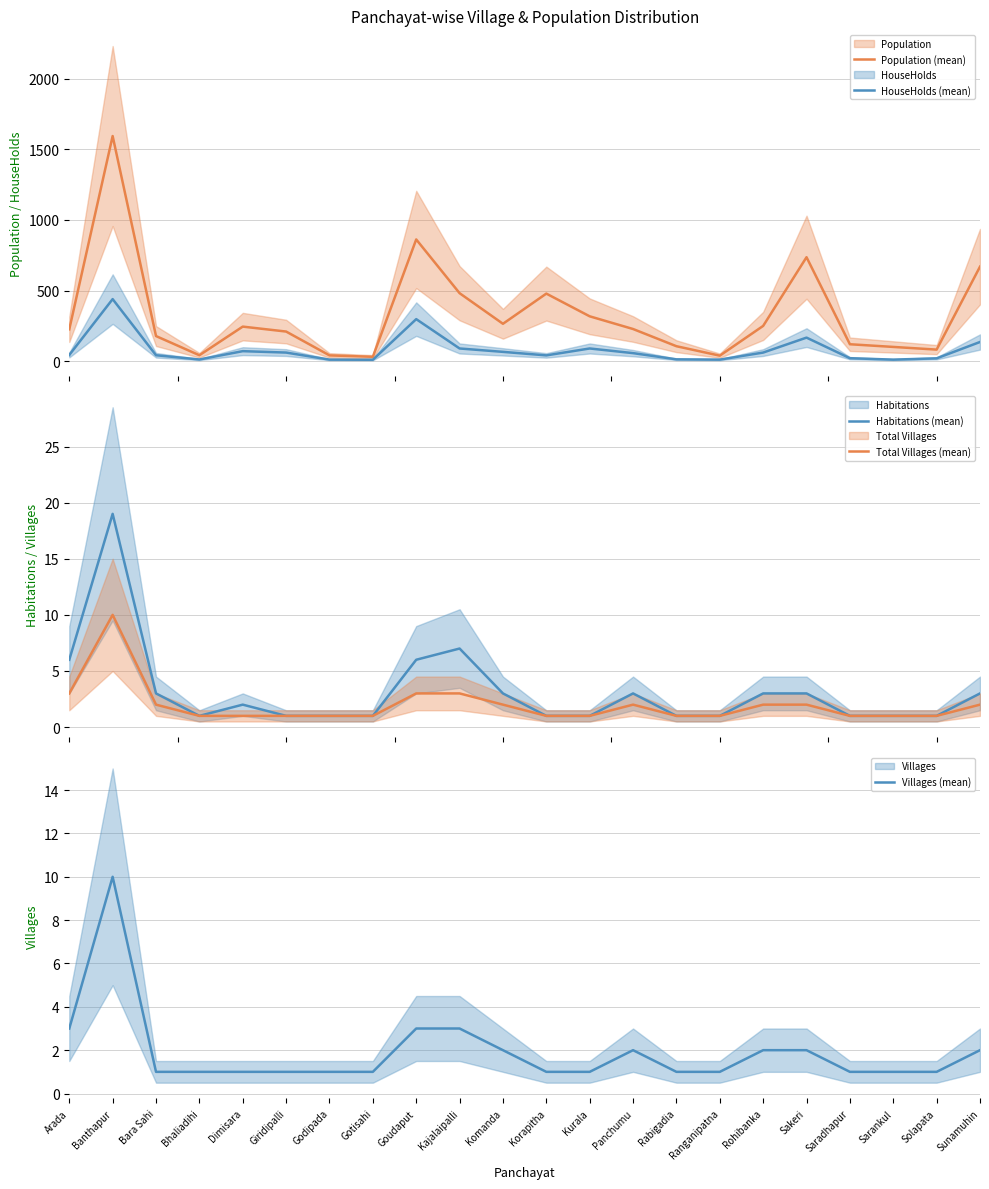

The value of Total Villages (mean) at Gotisahi is 1. True or false?

True